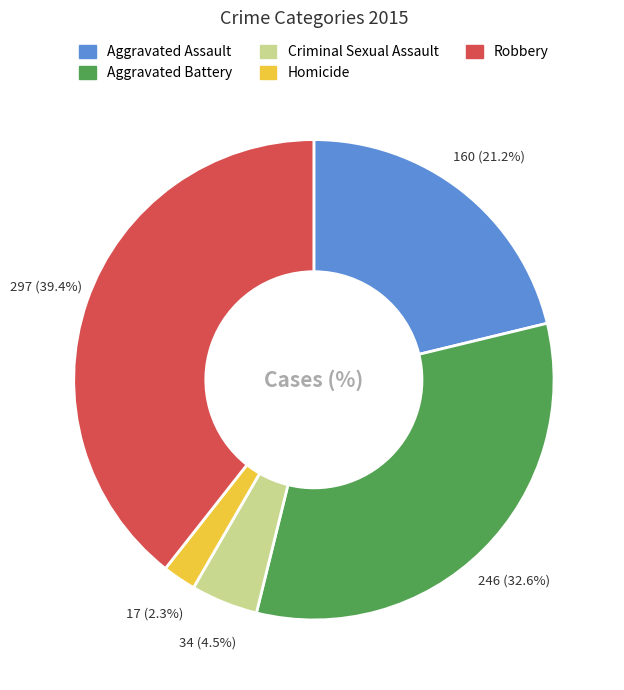

Approximately how many times larger is the value at Aggravated Assault compared to Robbery?

0.5